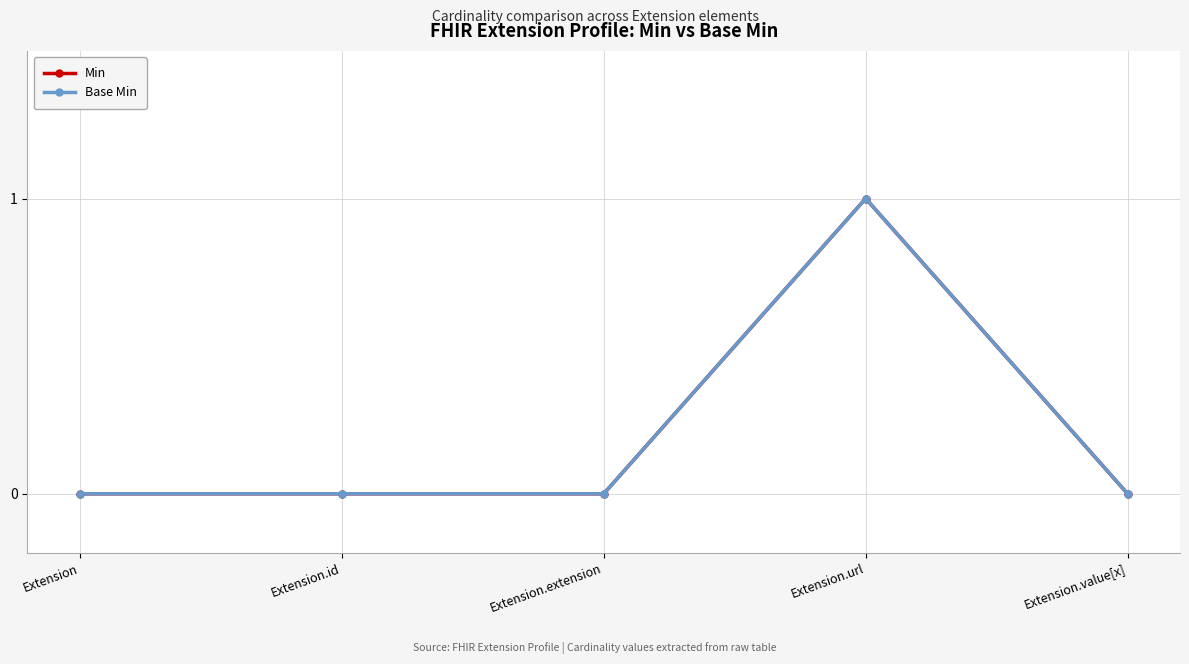

Rank the series by their maximum value, from lowest to highest.

Min, Base Min